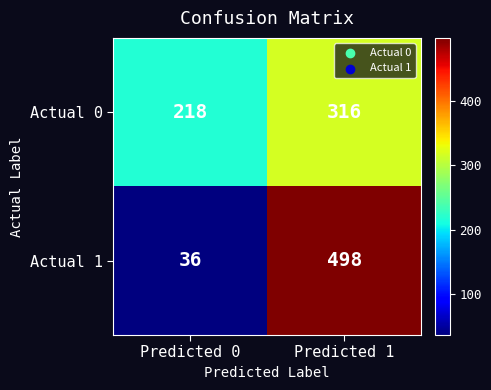

Which series changed the most between Predicted 0 and Predicted 1?

Actual 1